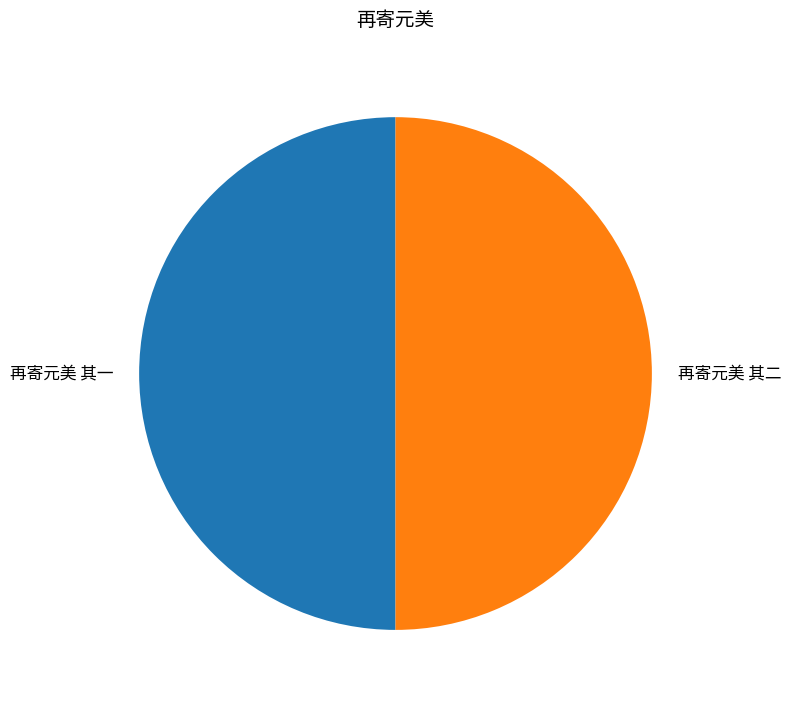

True or false: 再寄元美 其二 accounts for 50% of the total.

True